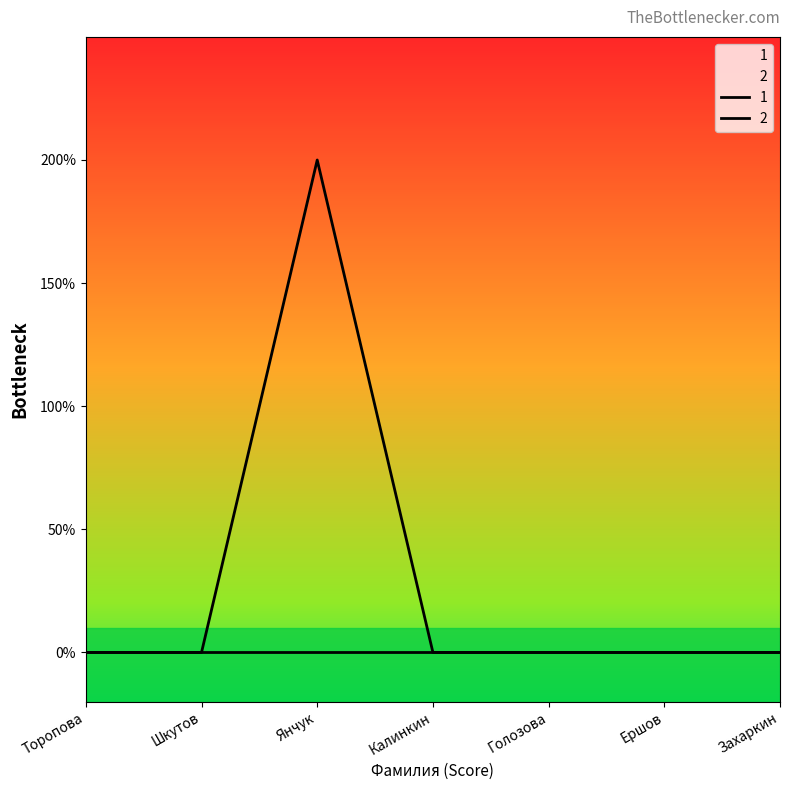

Count the values in the range 0 to 1.

6